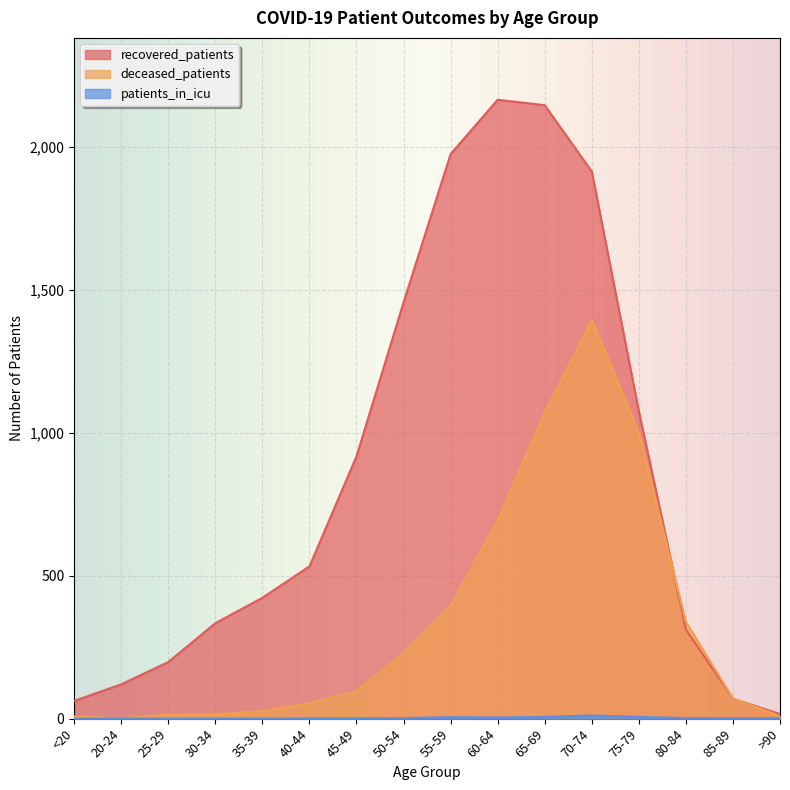

At which label does recovered_patients first exceed 533?

45-49